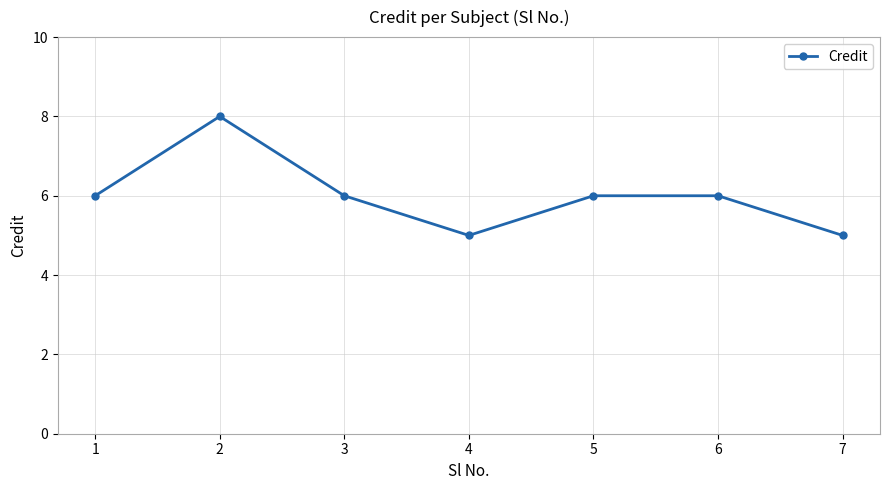

What is the value of the 6th point from the left?

6